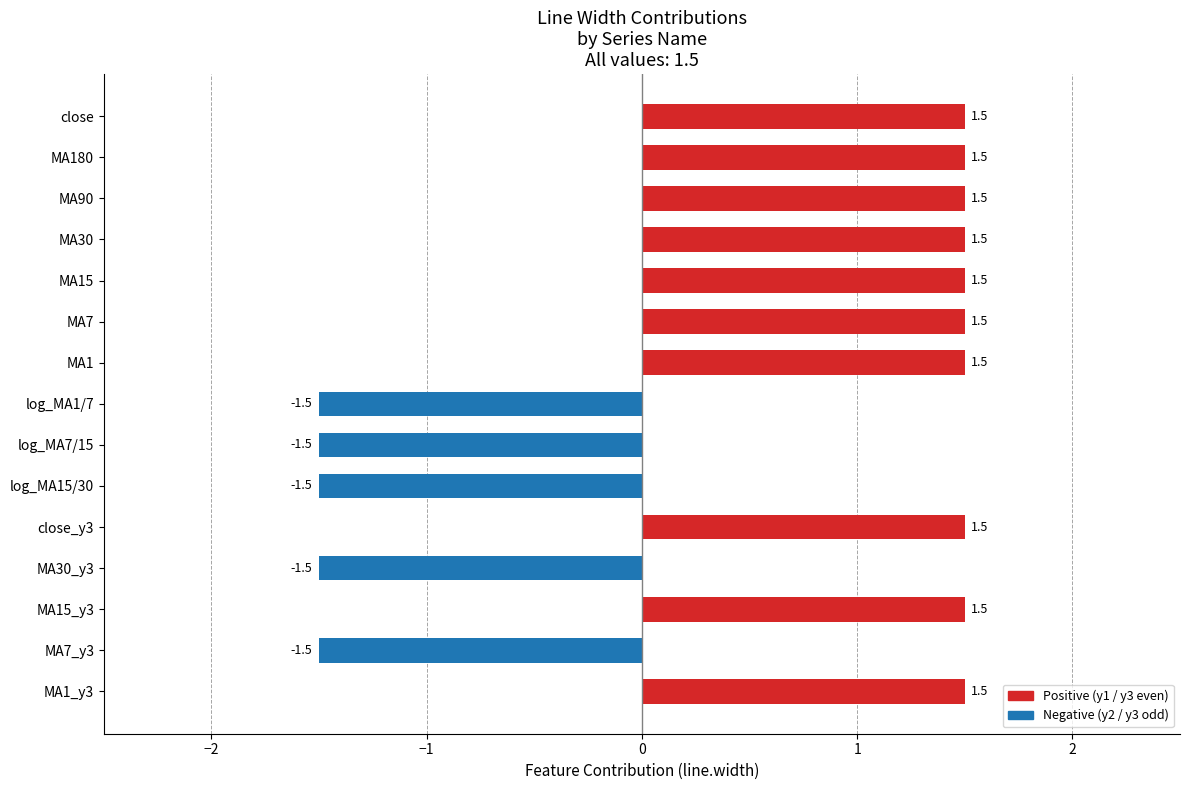

Reading top to bottom, extract all data points from this chart.

1.5	1.5	1.5	1.5	1.5	1.5	1.5	-1.5	-1.5	-1.5	1.5	-1.5	1.5	-1.5	1.5